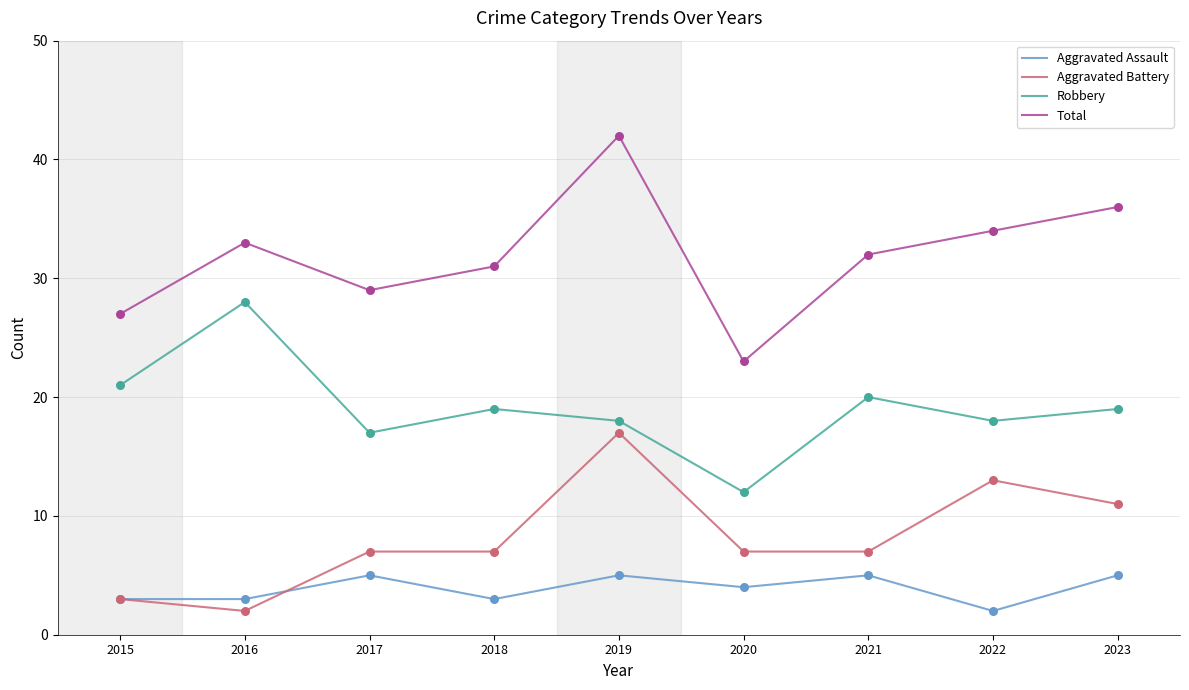

Is the value of Aggravated Assault at 2019 greater than the value of Total at 2016?

No